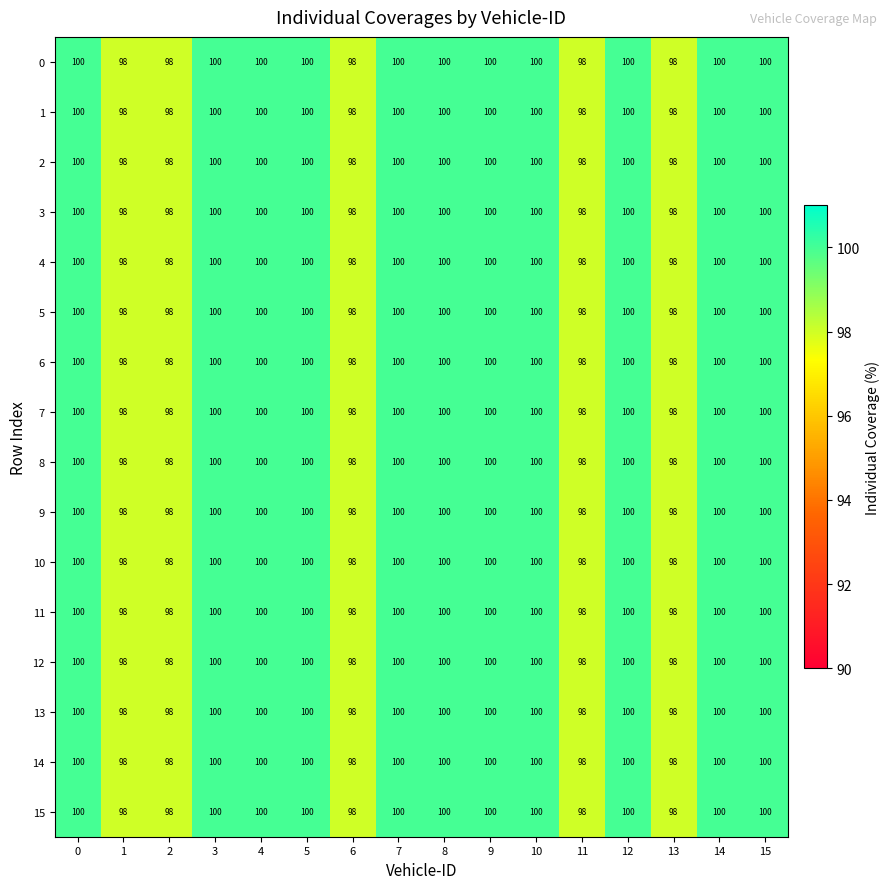

What is the average value of the 6 series?

99